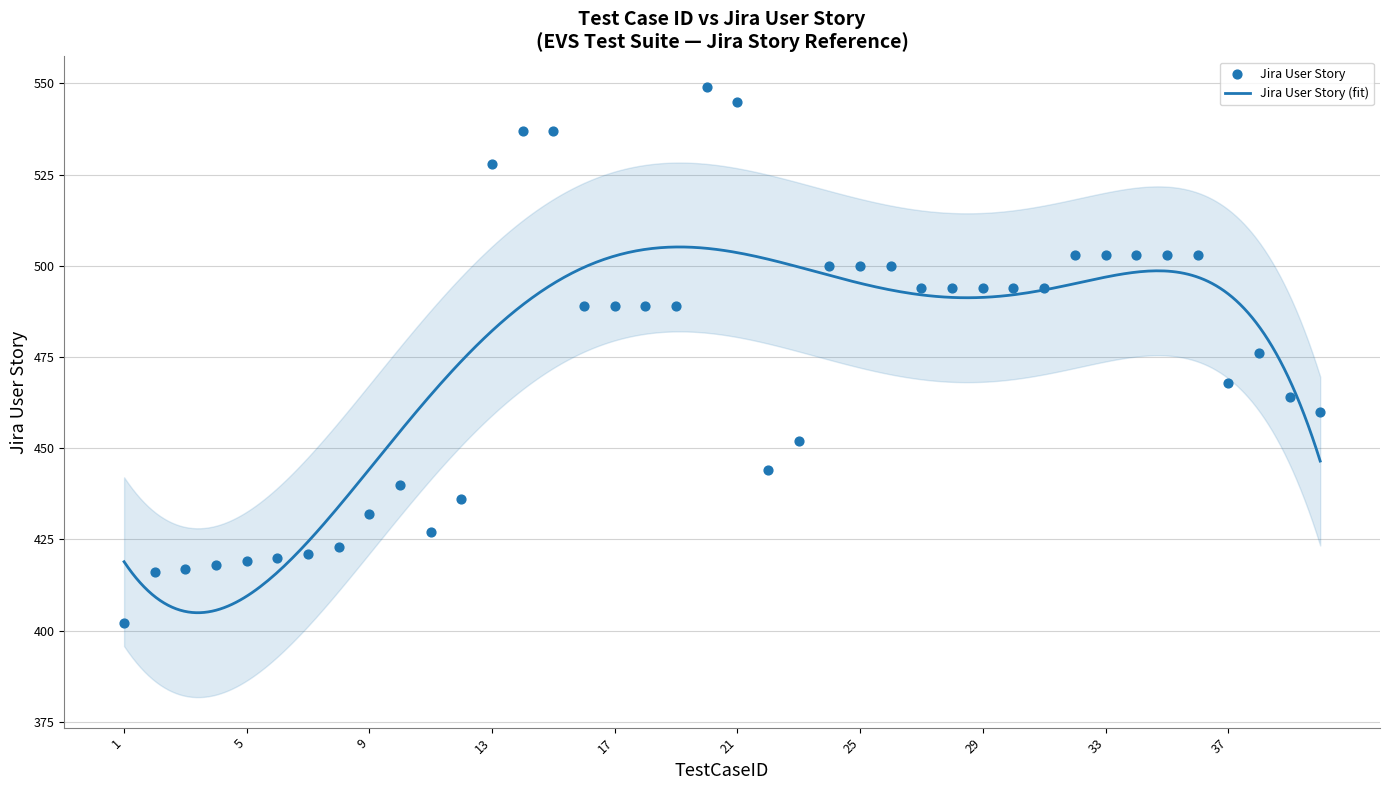

What is the change in value from 3 to 29?

+77